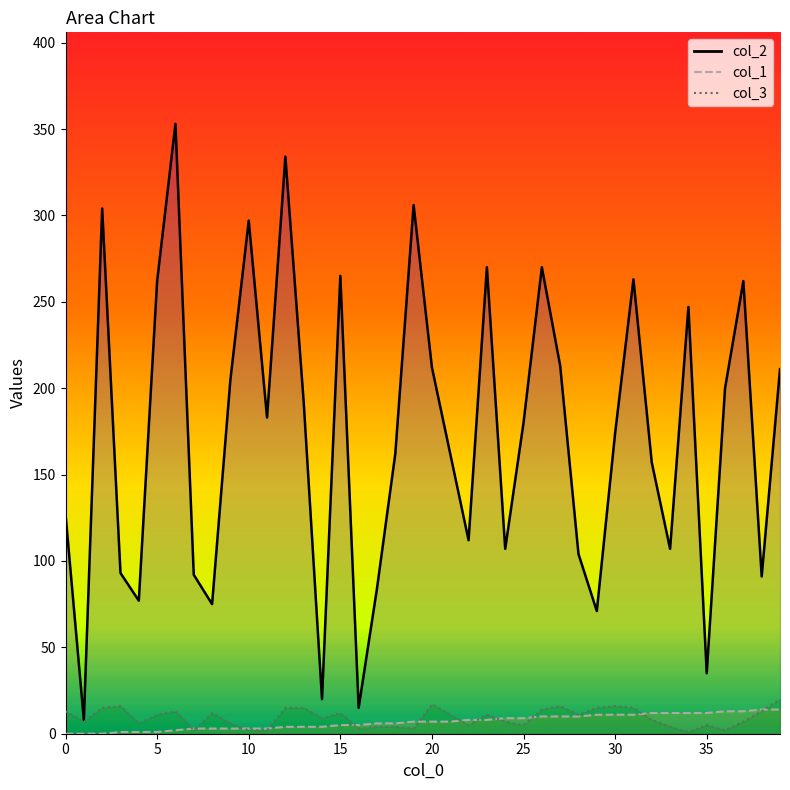

What is the maximum value shown in the chart?

353